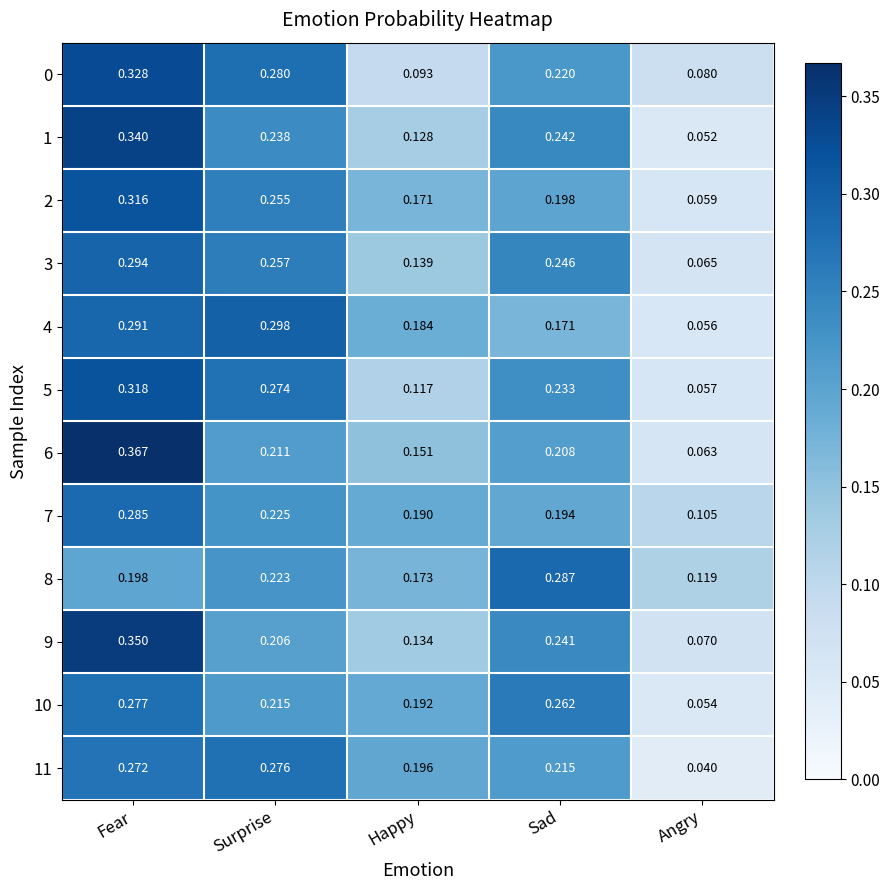

Where is 2 nearest to the value 0?

Angry